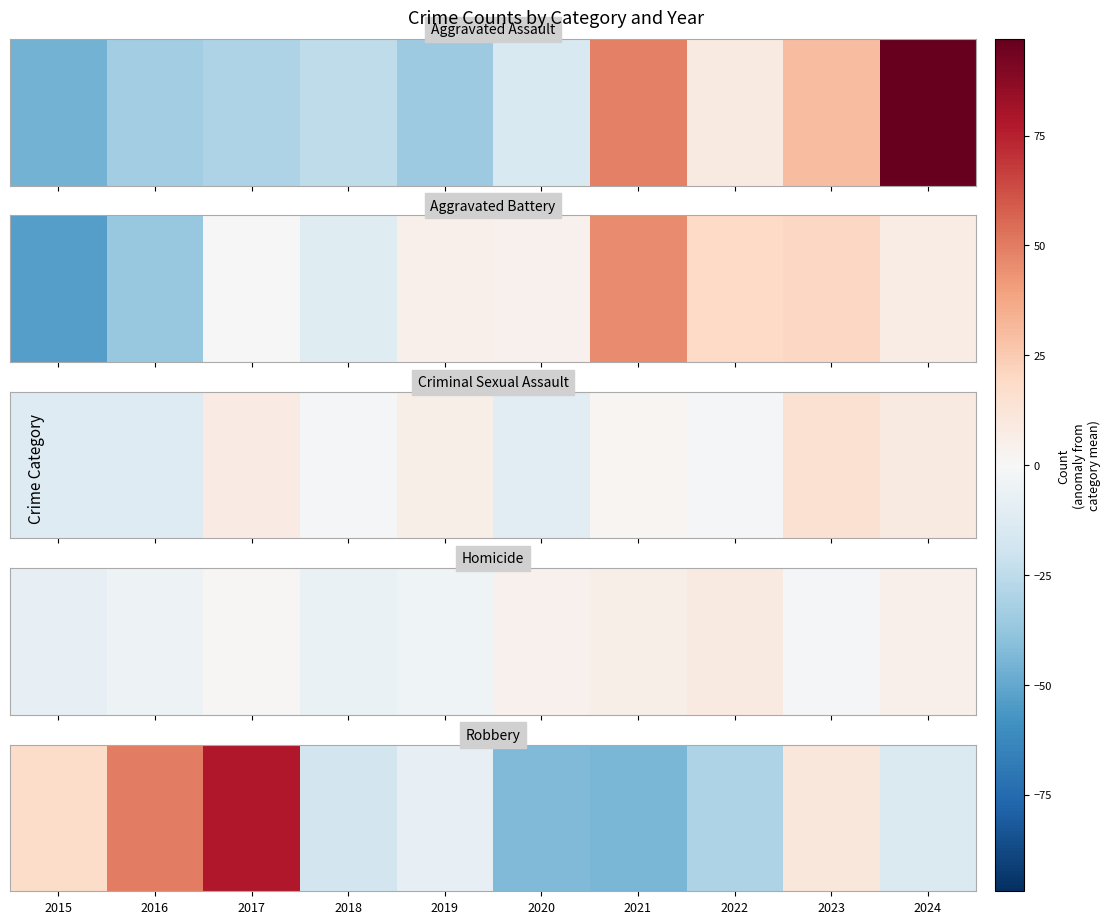

The value at 2015 is 18. True or false?

True